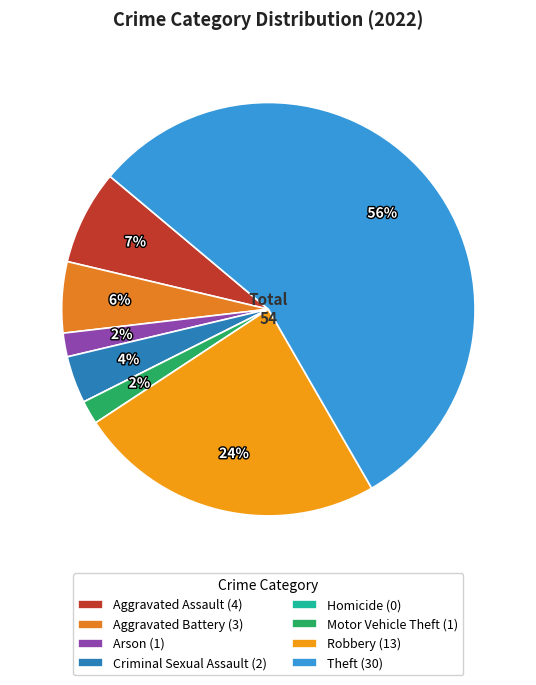

Is the sum of Aggravated Battery and Aggravated Assault greater than half?

No